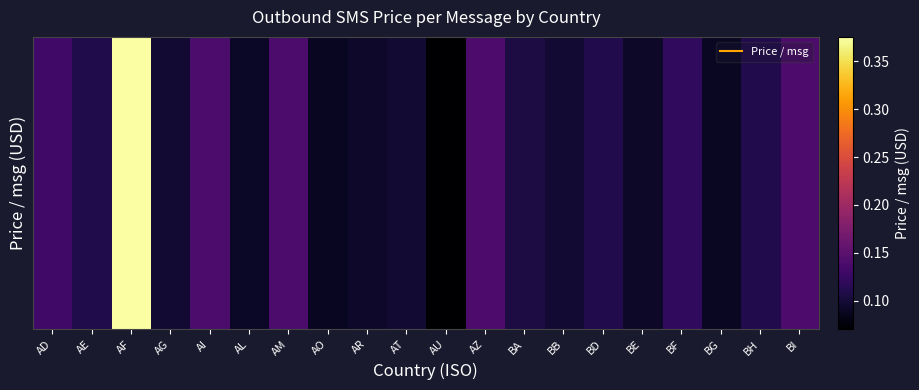

List the labels in order of value, smallest first.

AU, AO, BG, AL, BE, AR, AG, AT, BB, BA, AE, BD, BH, BF, AD, AM, AI, AZ, BI, AF